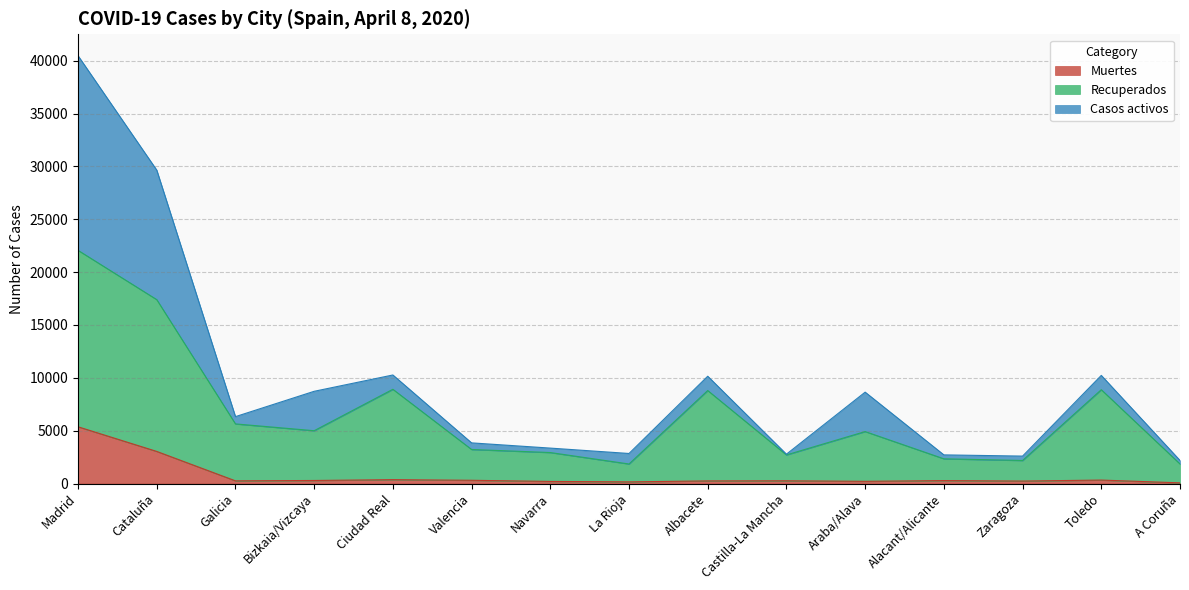

List the labels in order of Recuperados value, largest first.

Madrid, Cataluña, Ciudad Real, Toledo, Albacete, Galicia, Bizkaia/Vizcaya, Araba/Alava, Valencia, Navarra, Castilla-La Mancha, Alacant/Alicante, Zaragoza, A Coruña, La Rioja